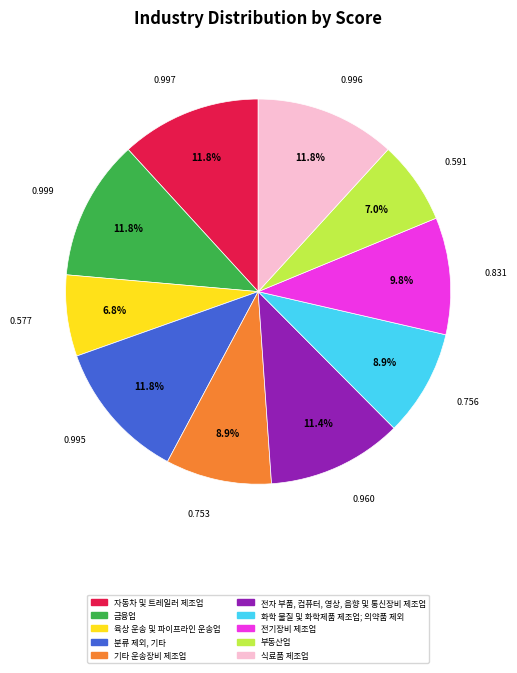

Is it true that 기타 운송장비 제조업 is 9% of the pie?

True